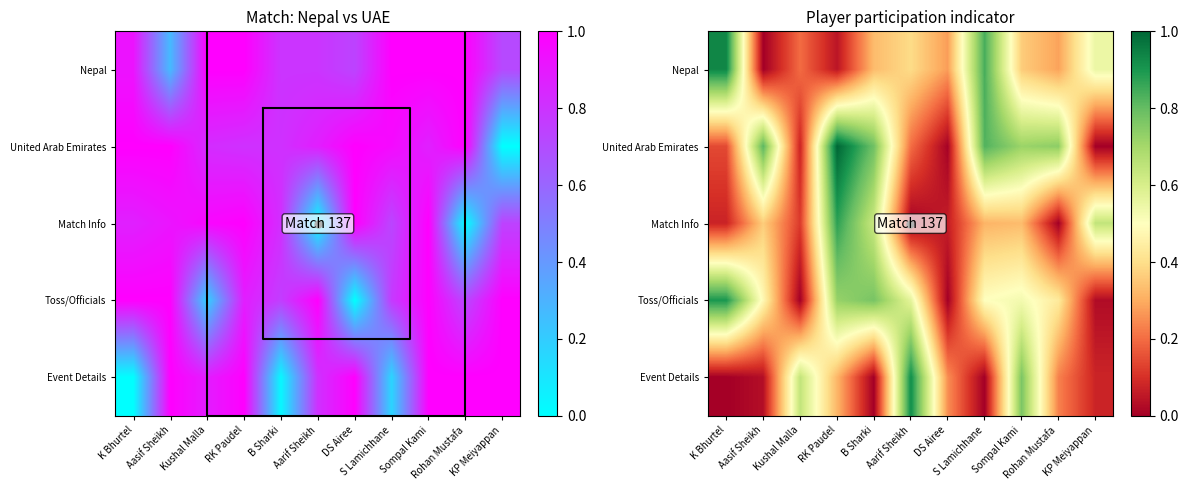

What is the approximate value of United Arab Emirates at Aasif Sheikh?

0.8